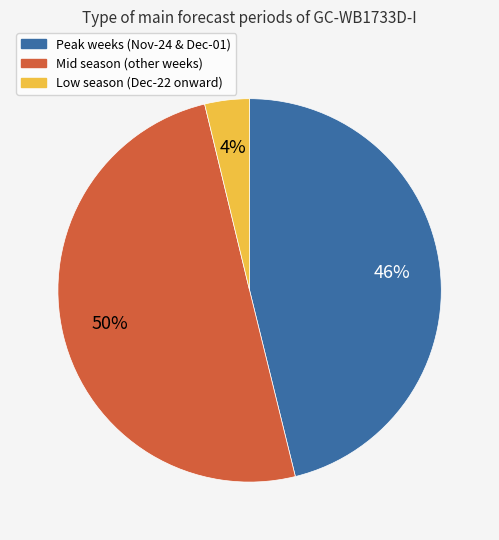

To the nearest percent, what is the difference between the largest and smallest slice percentages?

46%